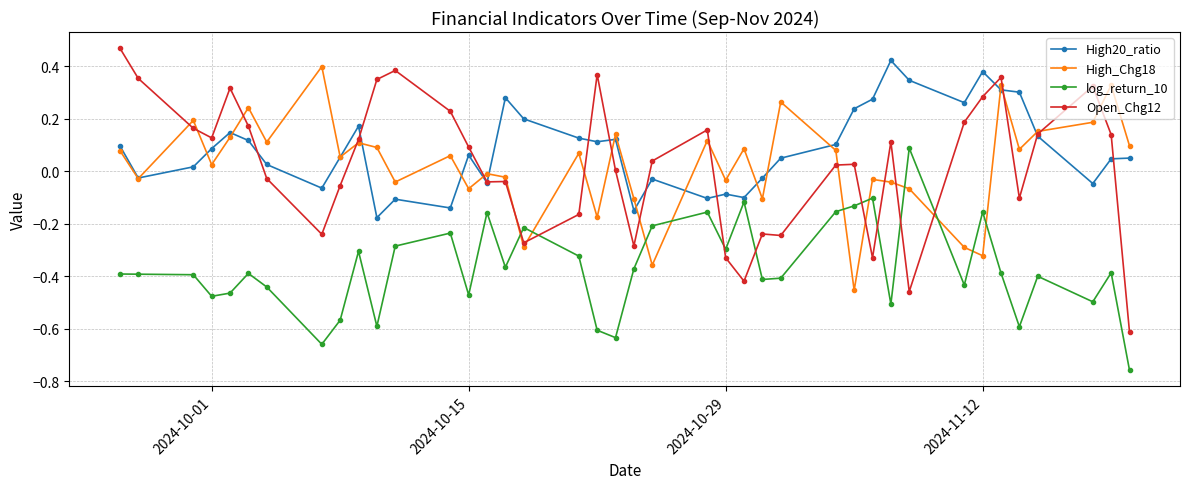

Which series has the widest spread of values?

Open_Chg12